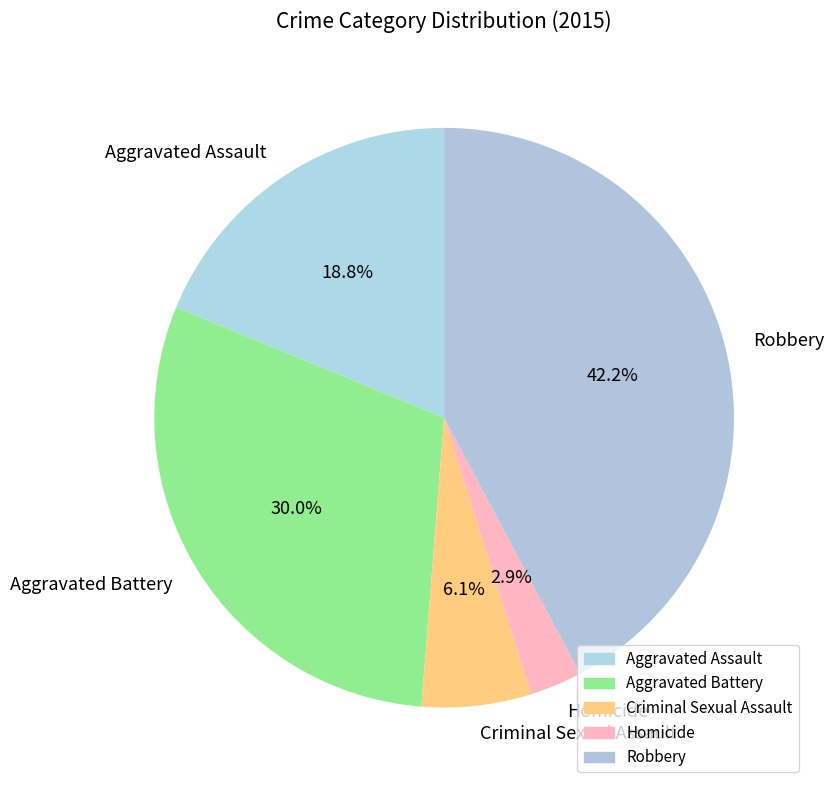

Which category has the smallest portion of the pie?

Homicide